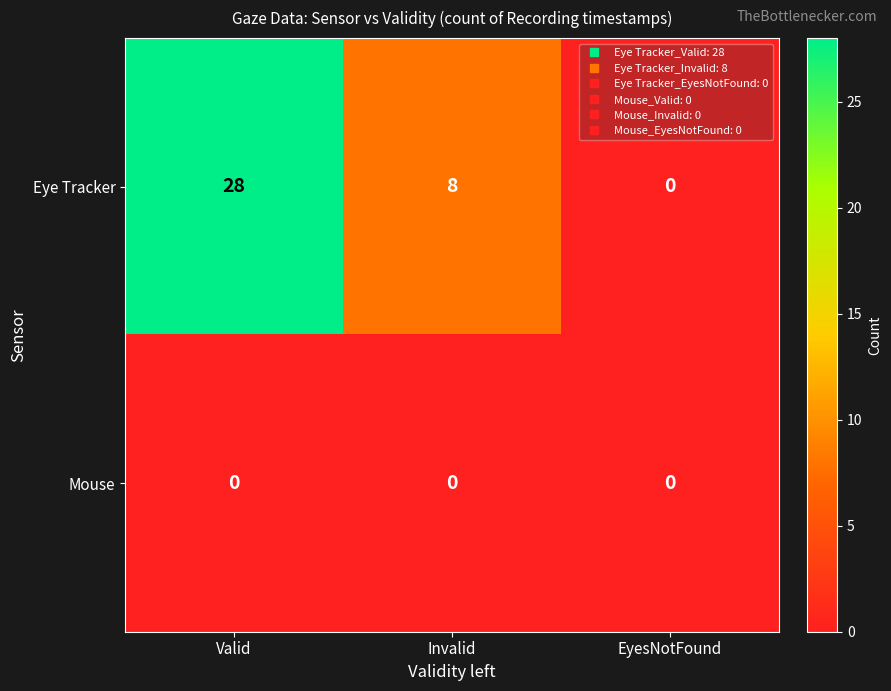

True or false: Mouse has a value of 0 at Invalid.

True